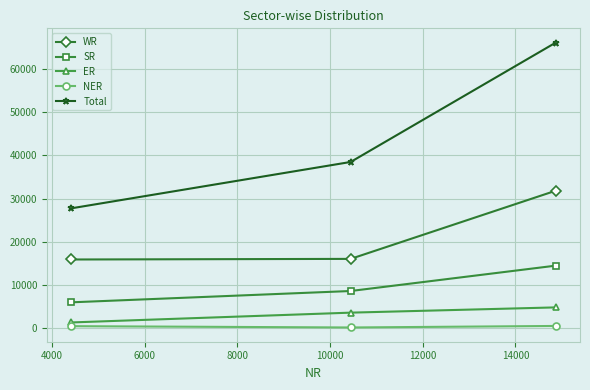

What is the minimum value for SR?

5892